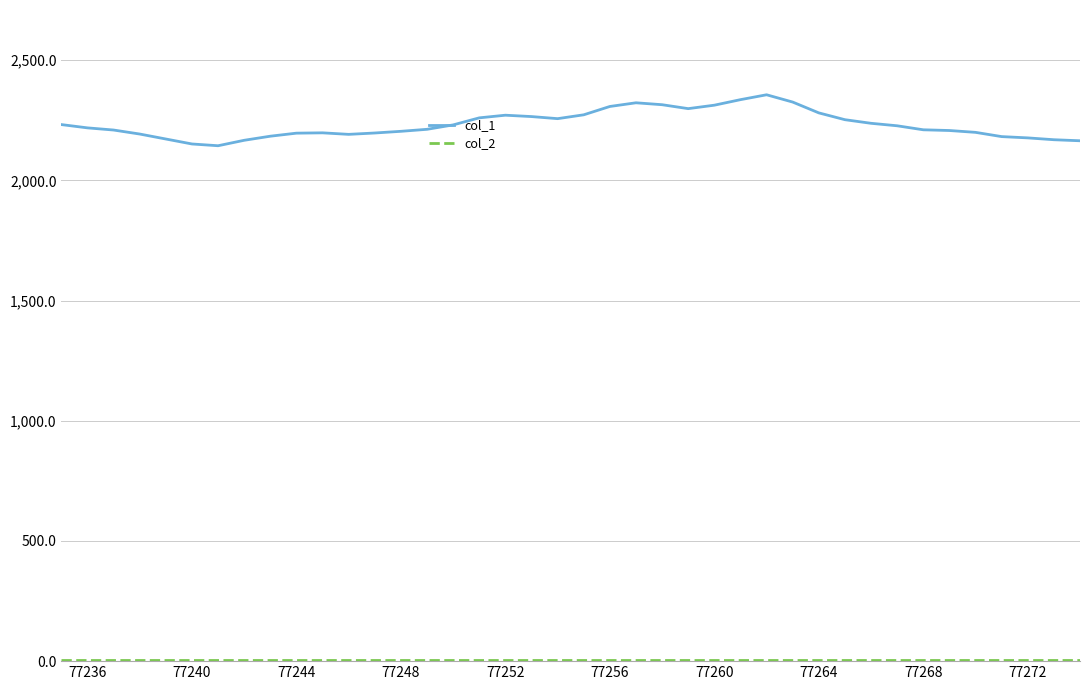

Does the chart display data point markers on the line(s)?

No